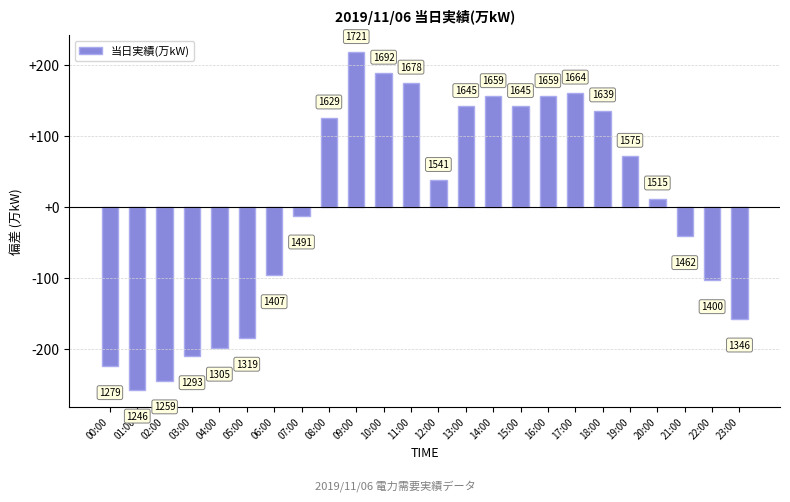

At which category does the chart reach its minimum across all series?

01:00